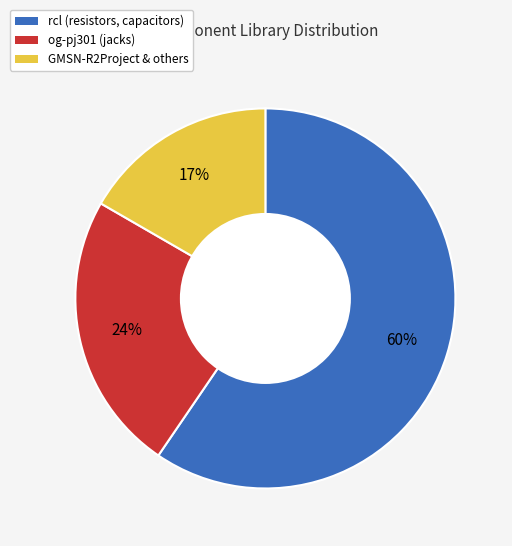

Which category accounts for the majority?

rcl (resistors, capacitors)